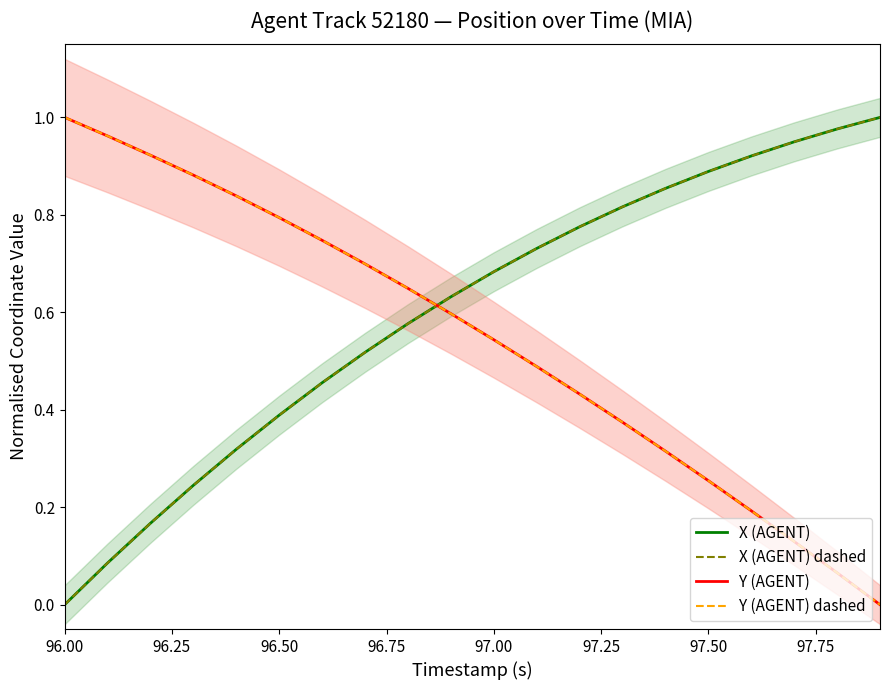

List the series in order of their peak value, lowest first.

X (AGENT), X (AGENT) dashed, Y (AGENT), Y (AGENT) dashed